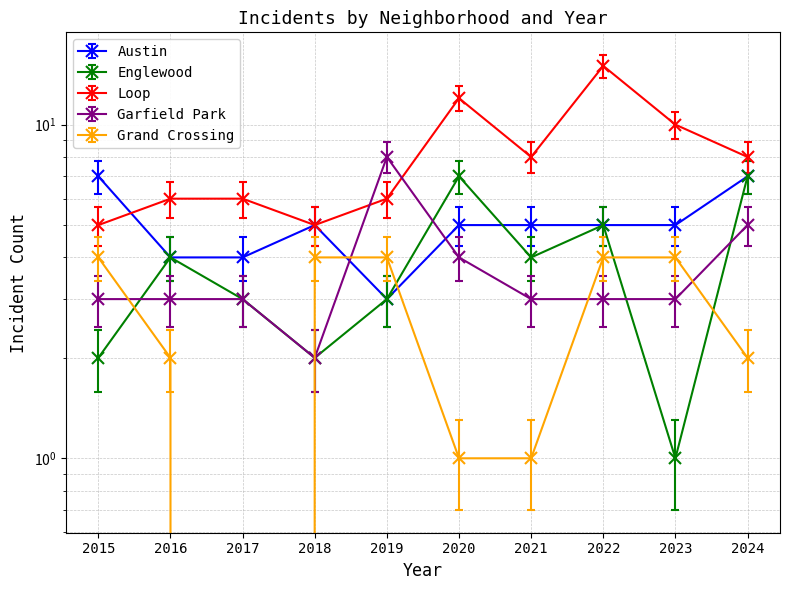

How many lines are shown in the chart?

5